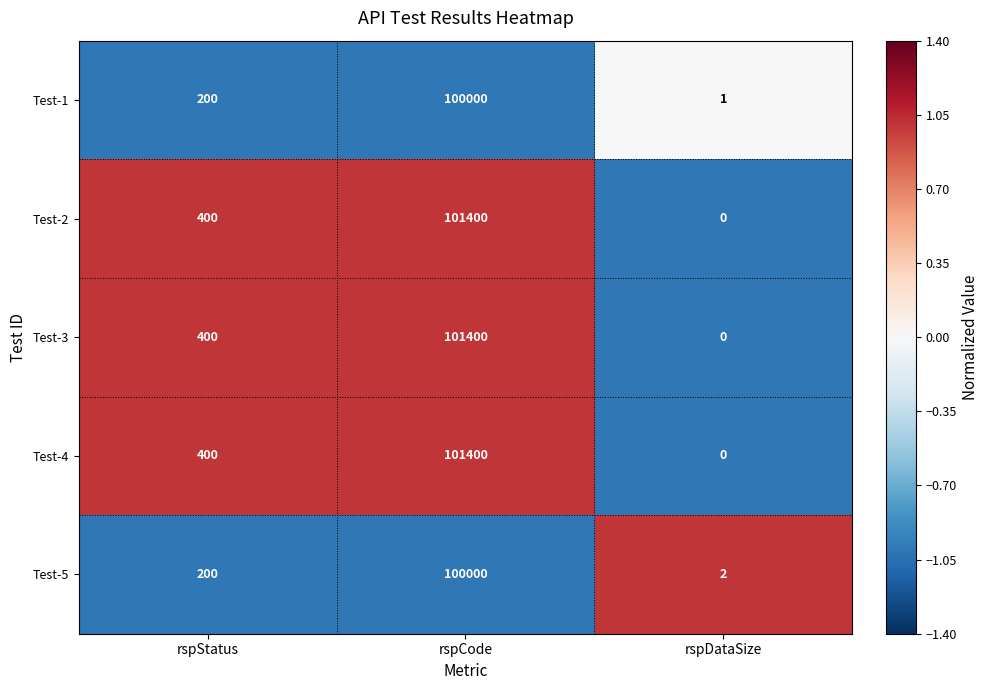

List the labels in order of Test-4 value, largest first.

rspCode, rspStatus, rspDataSize